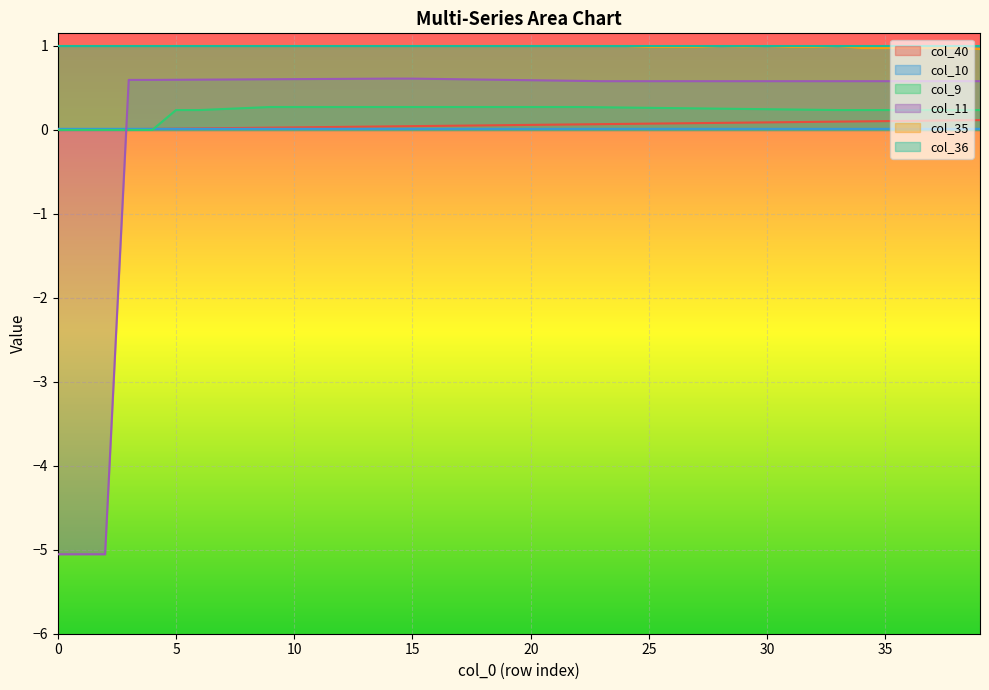

Which series has the widest spread of values?

col_11